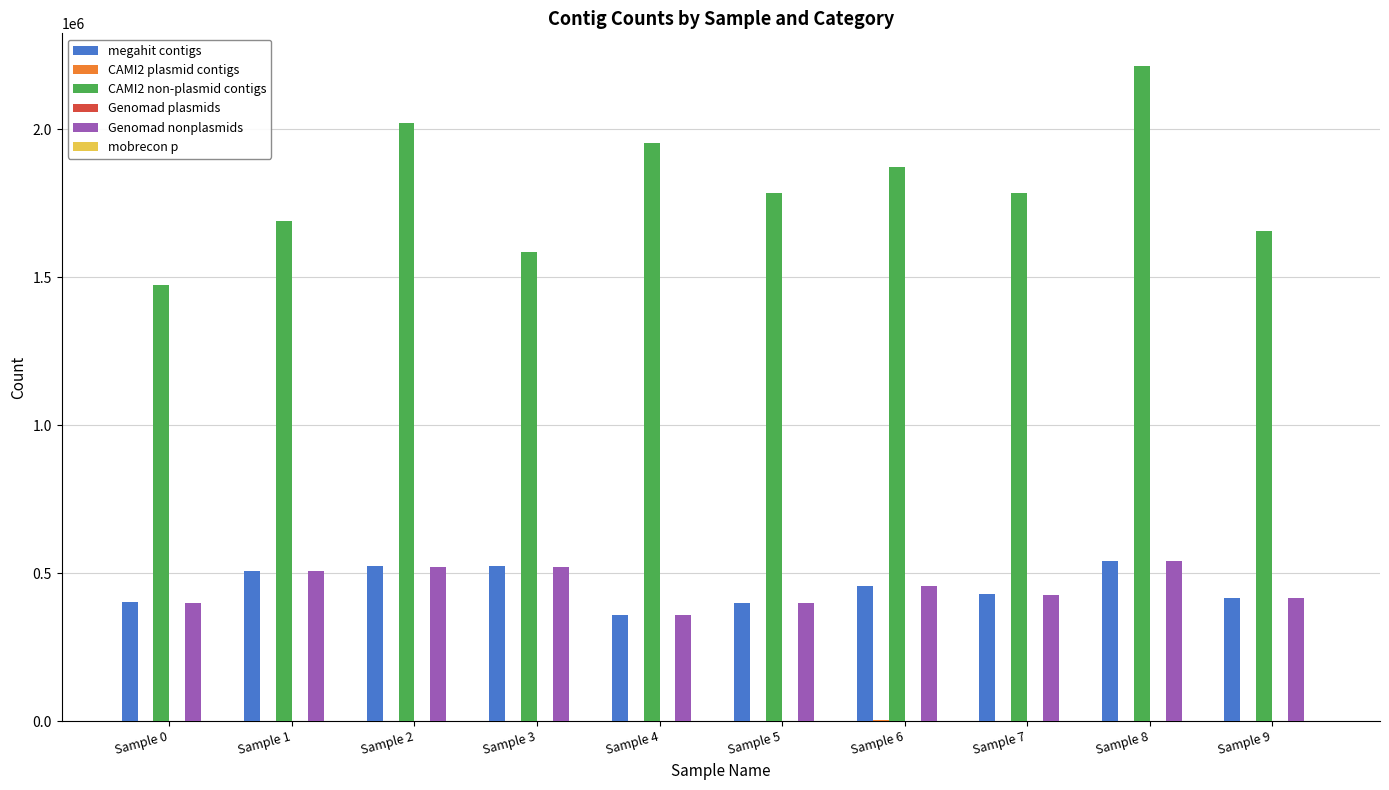

Which series has the largest total across all categories?

CAMI2 non-plasmid contigs